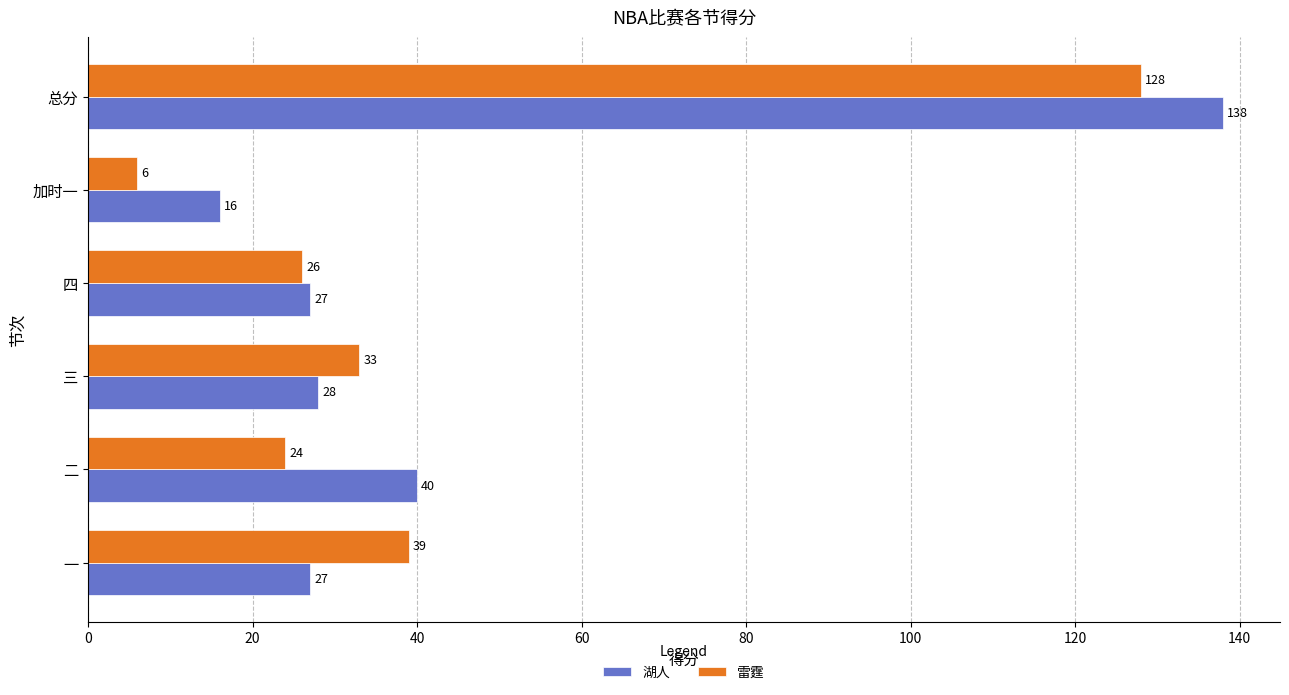

Between 四 and 总分, which series saw the biggest shift?

湖人